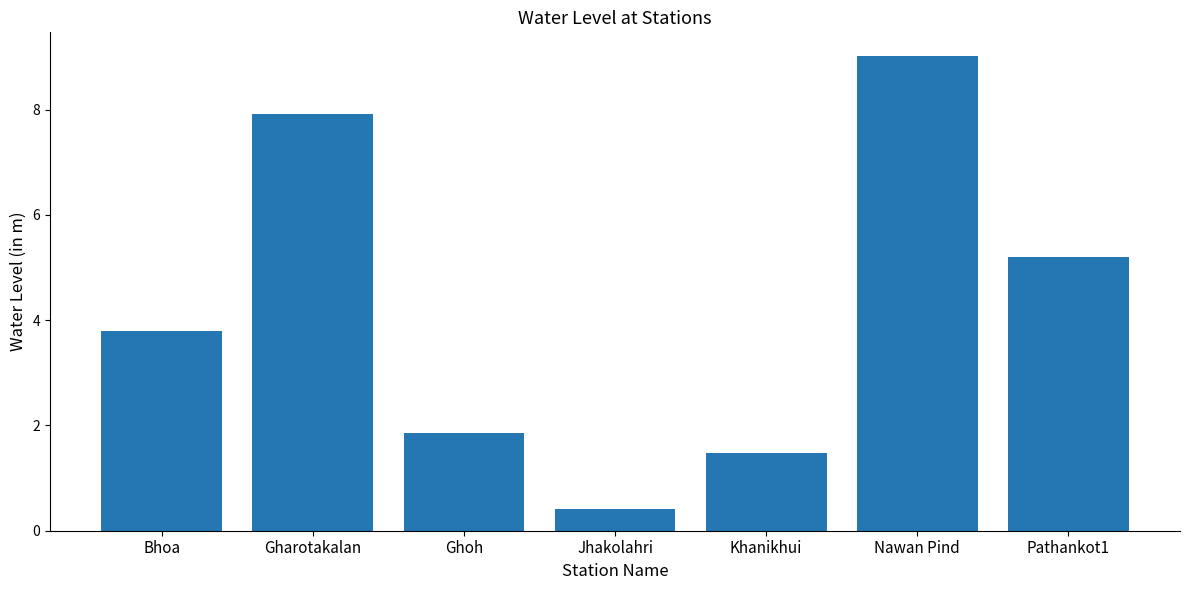

What is the average value?

4.2